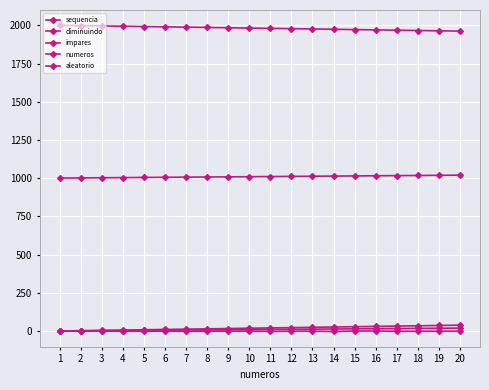

What is the maximum value shown in the chart?

2000.0